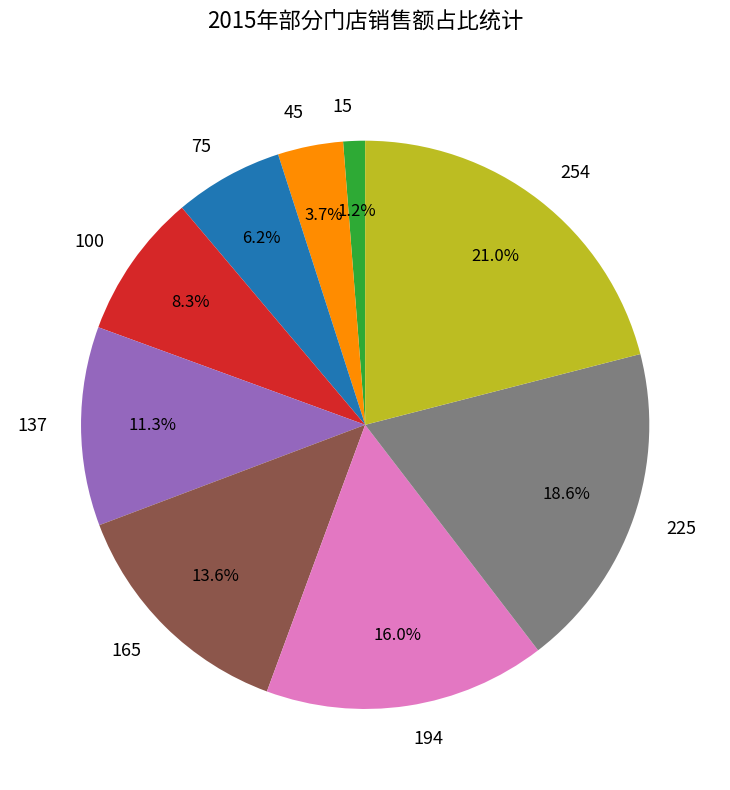

To the nearest percent, what is the combined percentage of 225 and 254?

40%